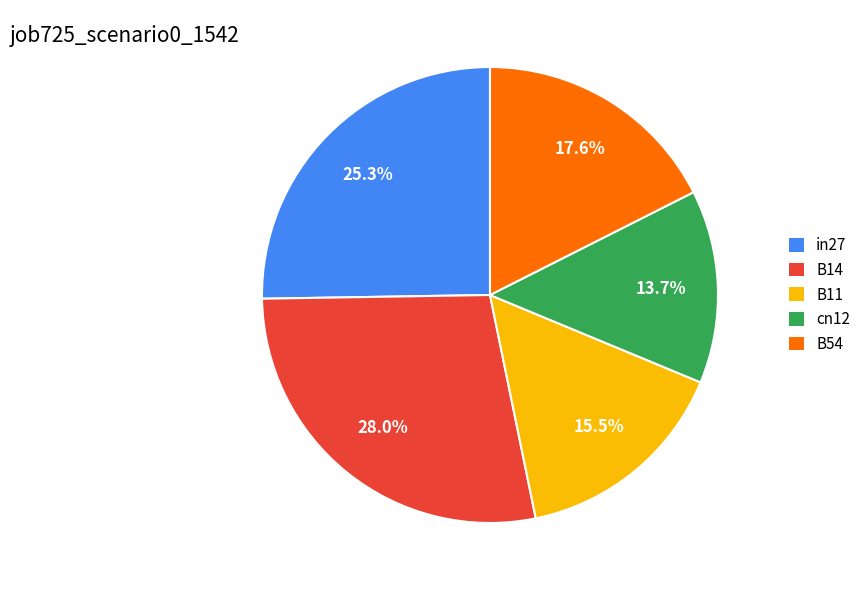

To the nearest percent, what is the difference between the largest and smallest slice percentages?

14%